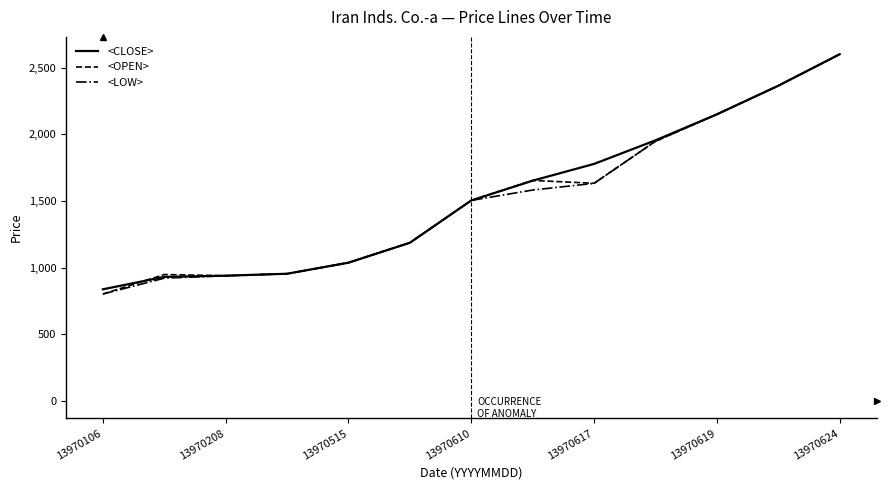

What is the maximum value for <LOW>?

2600.0